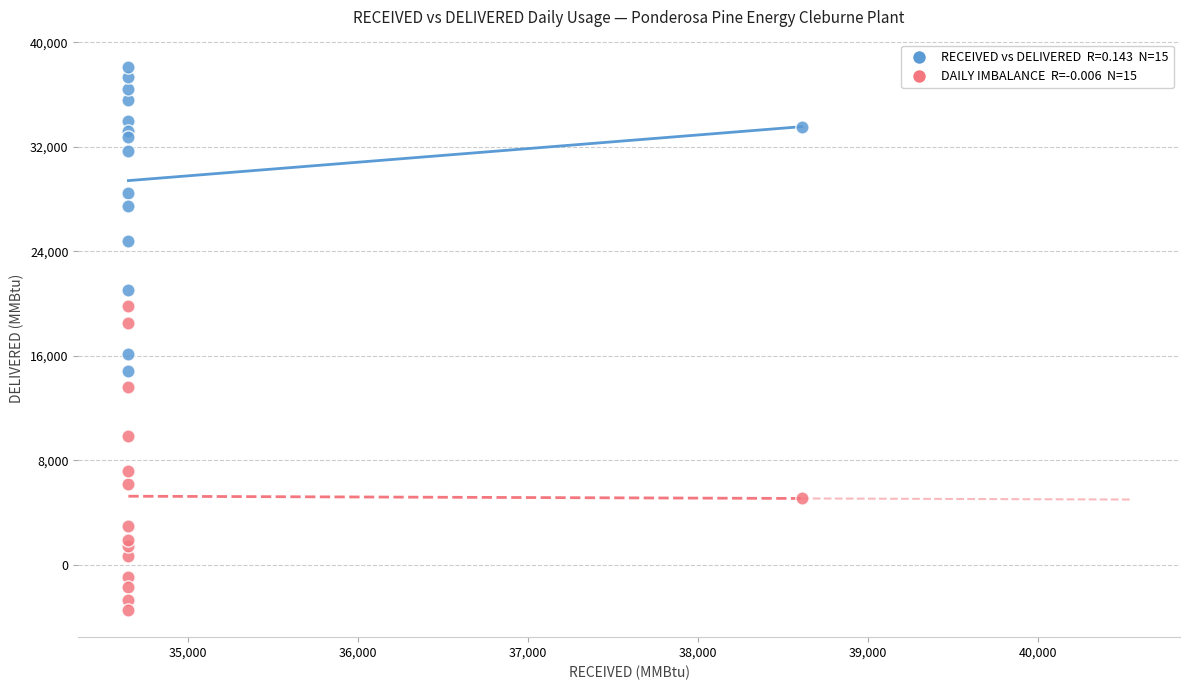

Across all data points, what is the range of X values (max minus min)?

3960.0